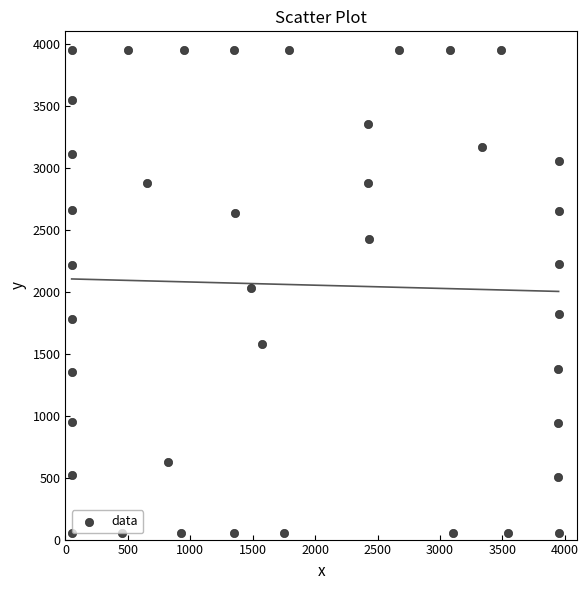

What is the range of X values (max minus min)?

3900.0